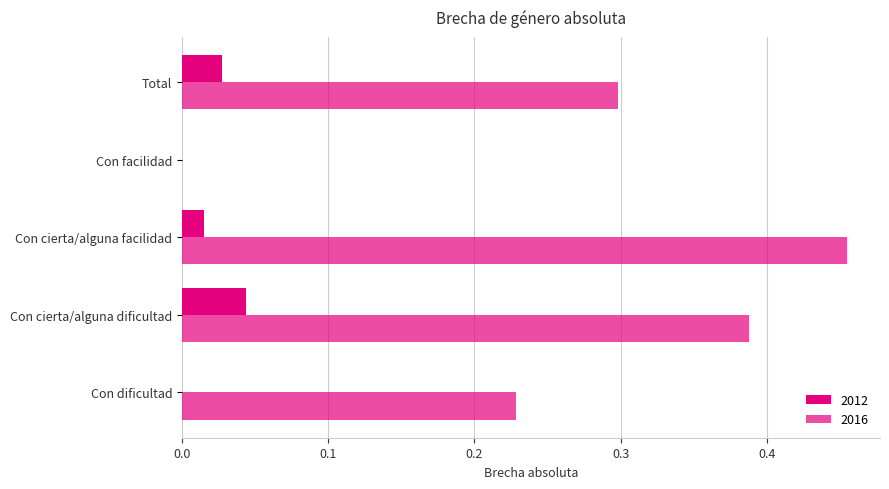

At which label is 2016 closest to 0?

Con facilidad